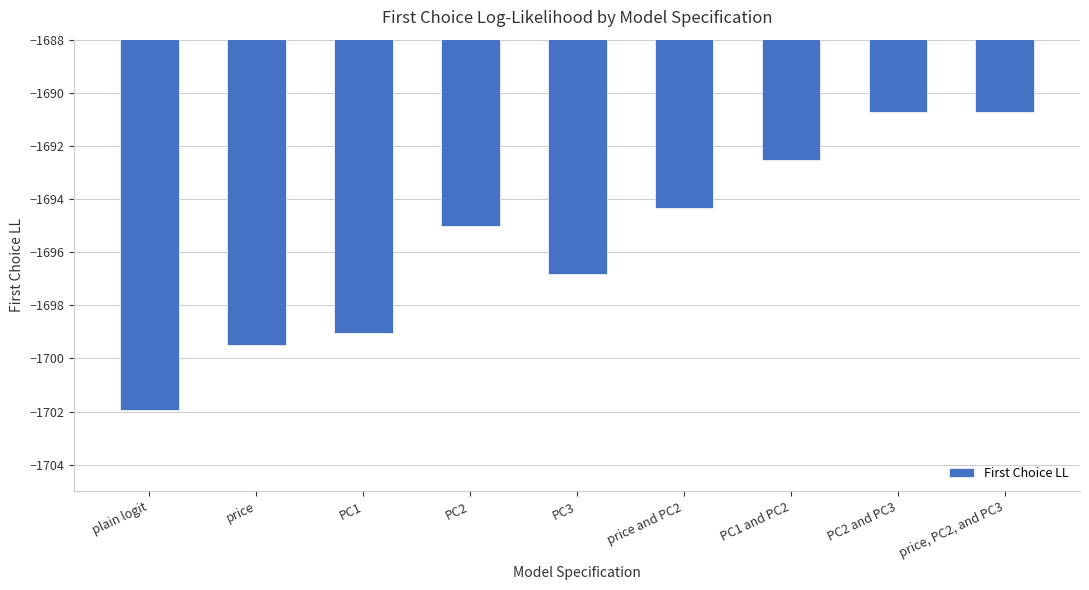

Is it true that the value at price, PC2, and PC3 is -2721.0?

False